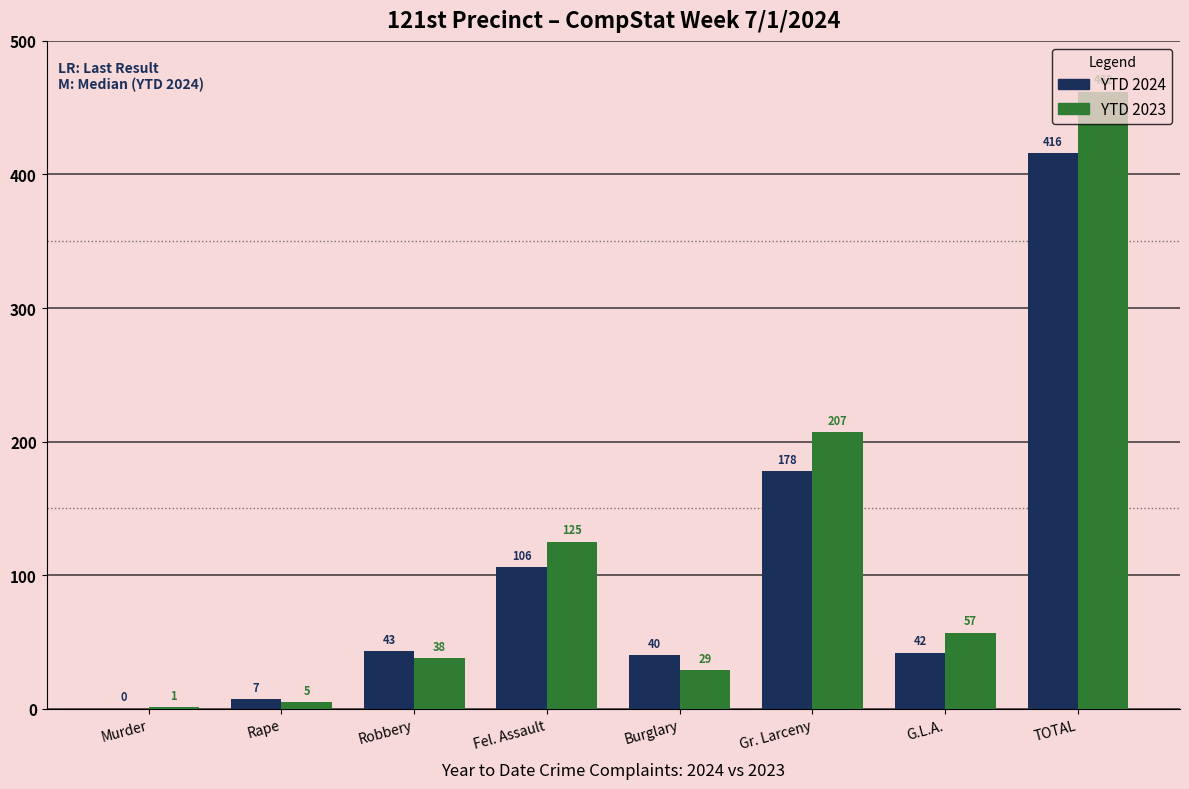

What is the total value across all series at Rape?

12